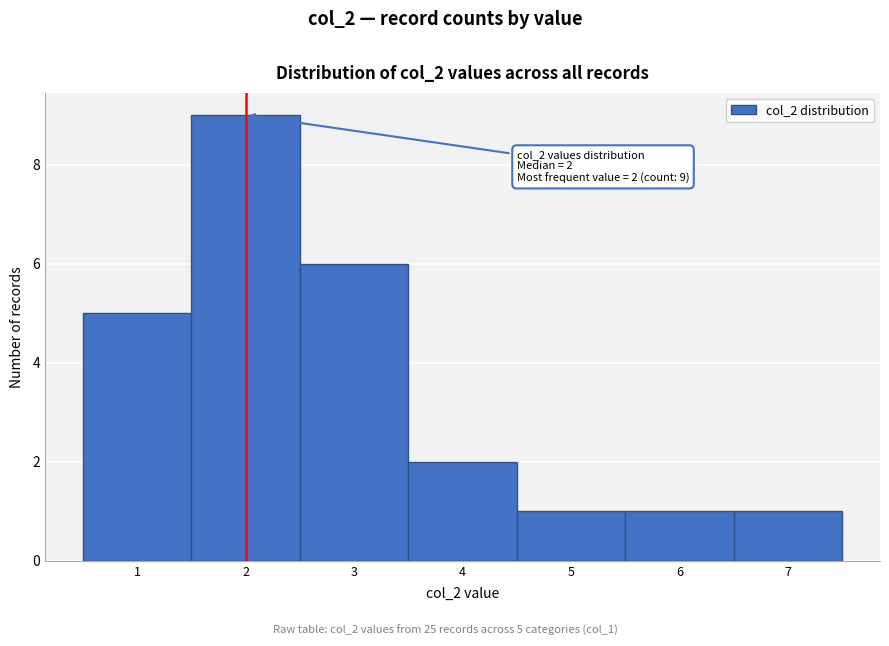

Which range on the x-axis has the tallest bar?

1.5 to 2.5